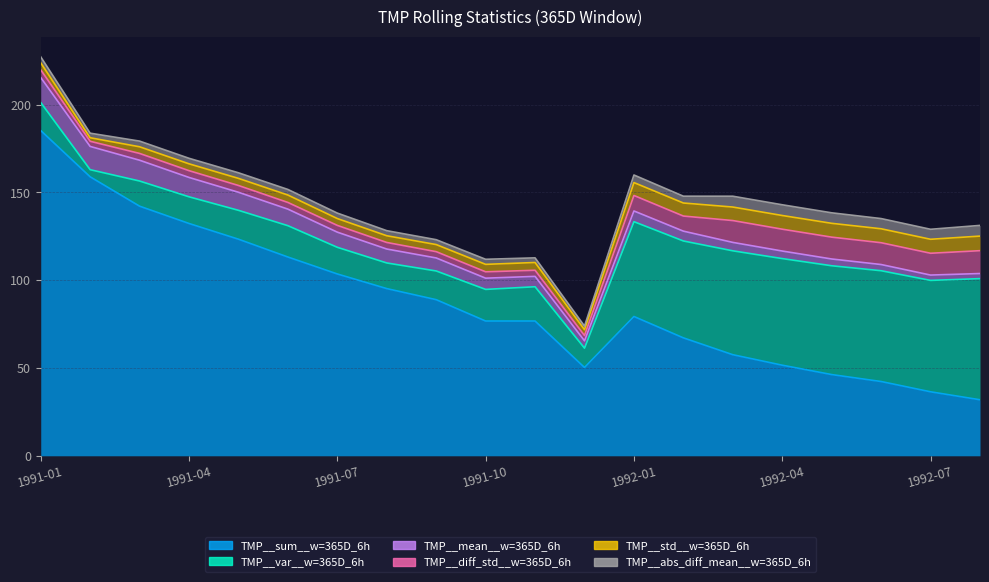

At which category does the chart reach its minimum across all series?

1991-02